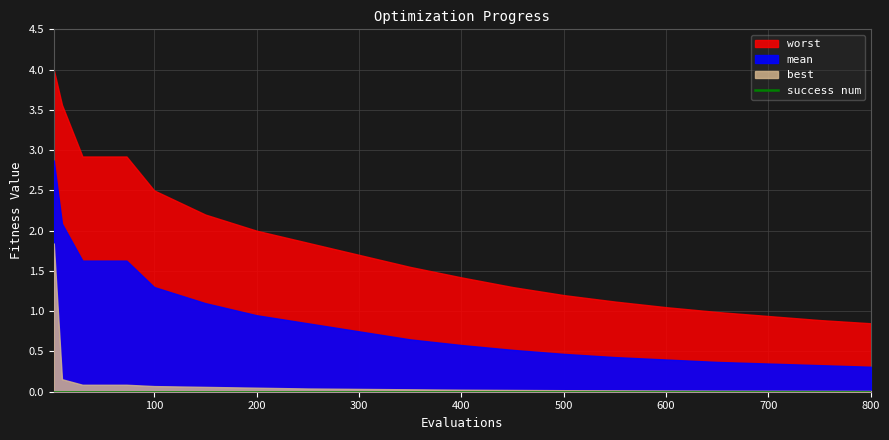

At how many categories does at least one series exceed 2?

6